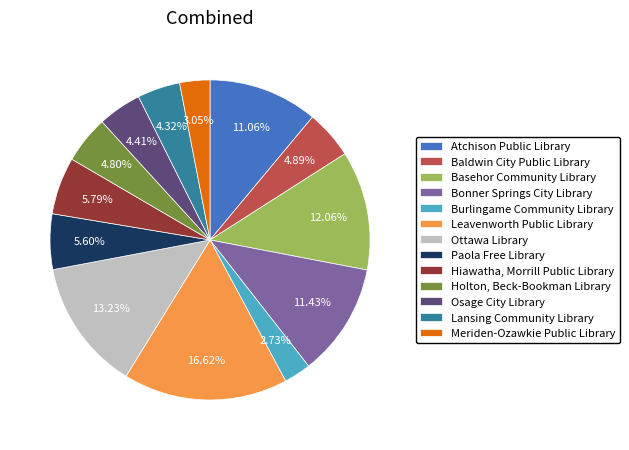

What percentage is the Paola Free Library slice, to the nearest percent?

6%